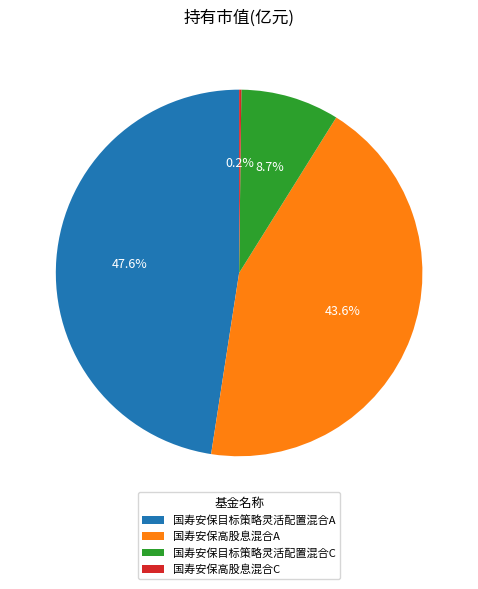

To the nearest percent, what portion does 国寿安保目标策略灵活配置混合C represent?

9%